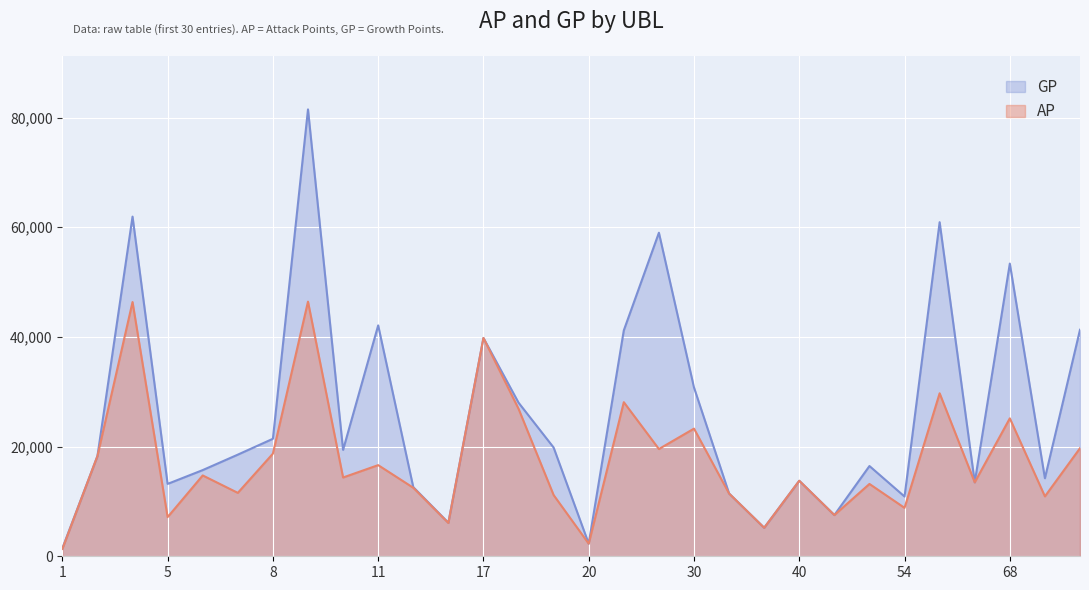

Rank the series by their maximum value, from lowest to highest.

AP, GP